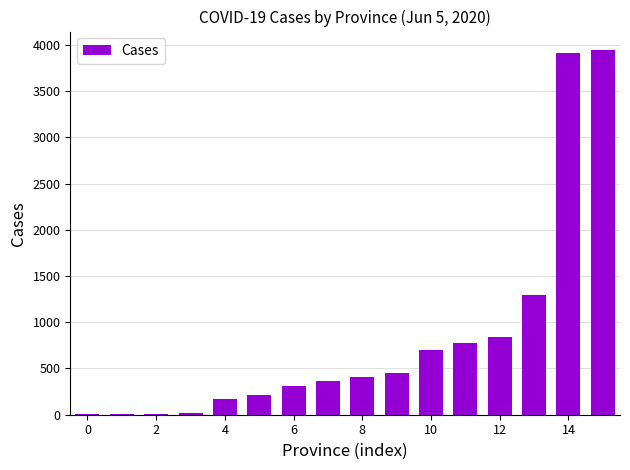

What is the sum of all values?

13426